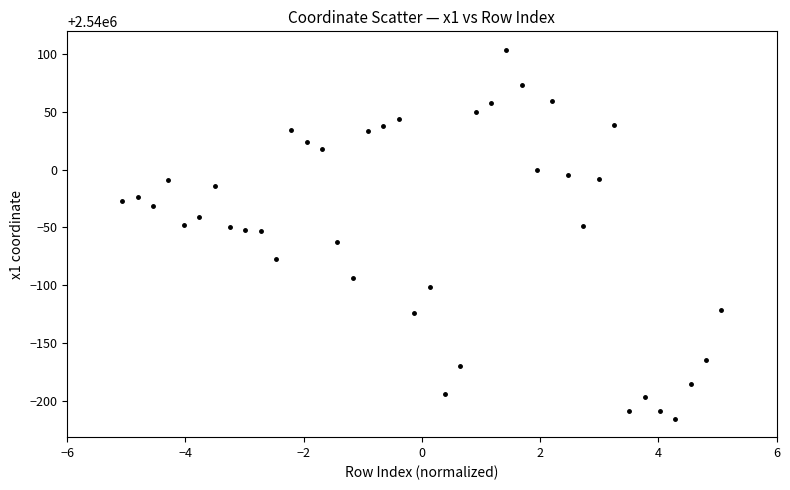

What is the range of X values (max minus min)?

10.1